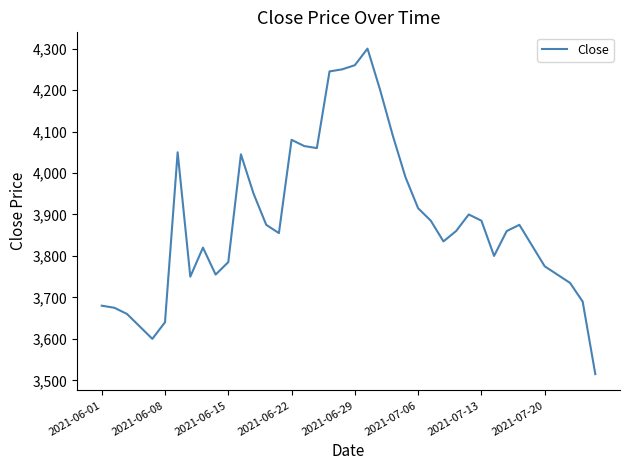

What is the difference between the maximum and minimum values?

785